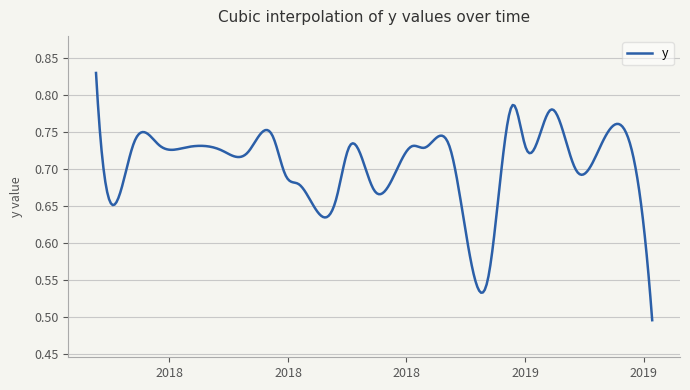

Is this an area chart (filled region under the line)?

No